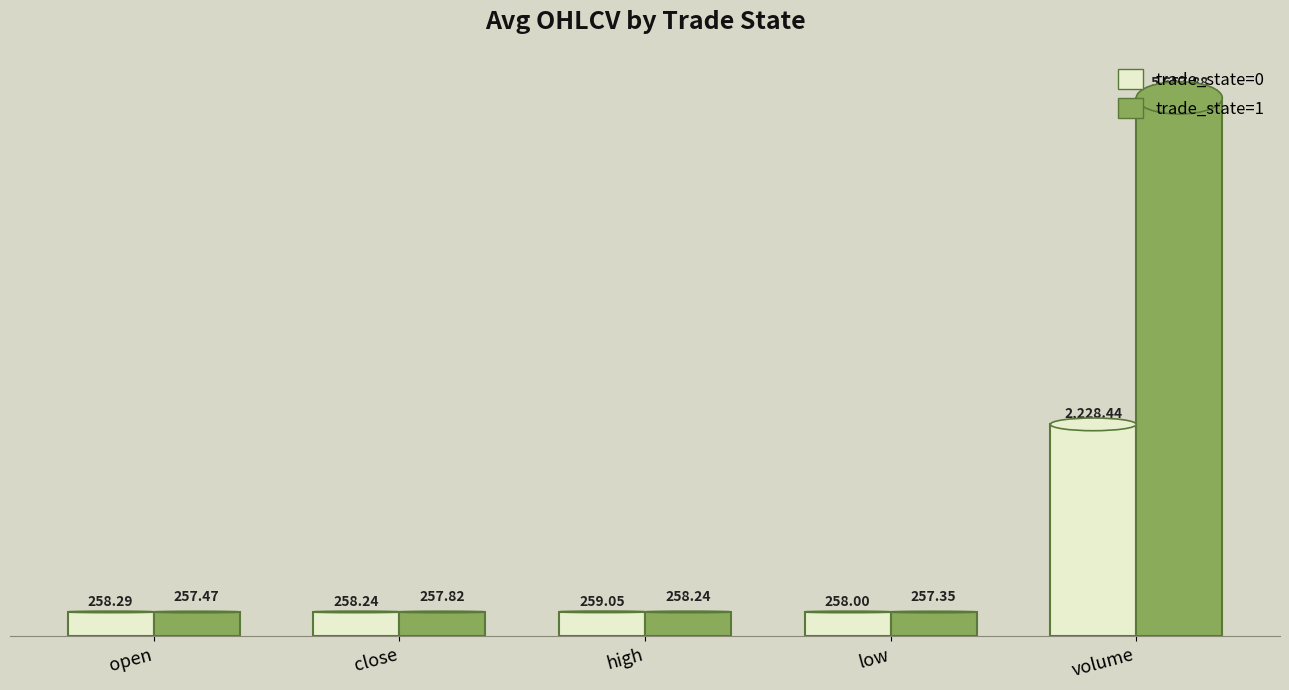

What is the average value of the trade_state=1 series?

1337.8